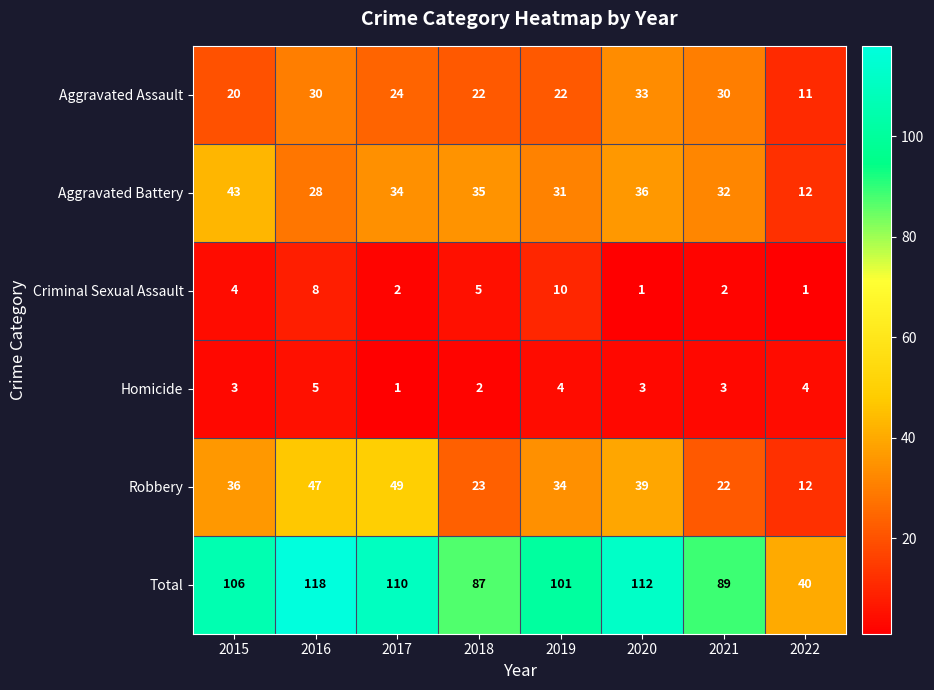

True or false: Robbery has a value of 39 at 2020.

True